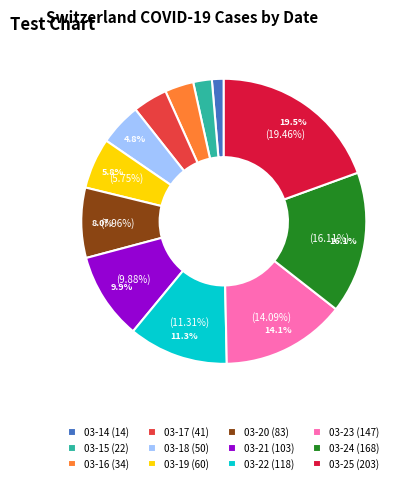

Is there any slice that represents more than half of the pie?

No